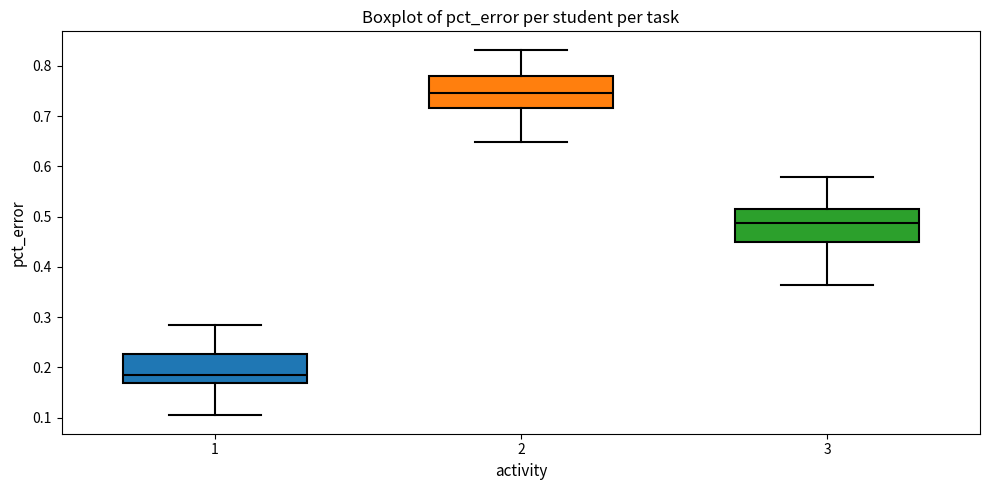

Reading left to right, transcribe this box plot: for each box, give where its median line is, the range the box spans, and where its two whiskers end, as read against the y-axis. The values are not printed on the chart, so give them approximately, as read against the axis.

1: median 0.19, box 0.17 to 0.23, whiskers 0.10 to 0.28
2: median 0.75, box 0.72 to 0.78, whiskers 0.65 to 0.83
3: median 0.49, box 0.45 to 0.51, whiskers 0.36 to 0.58